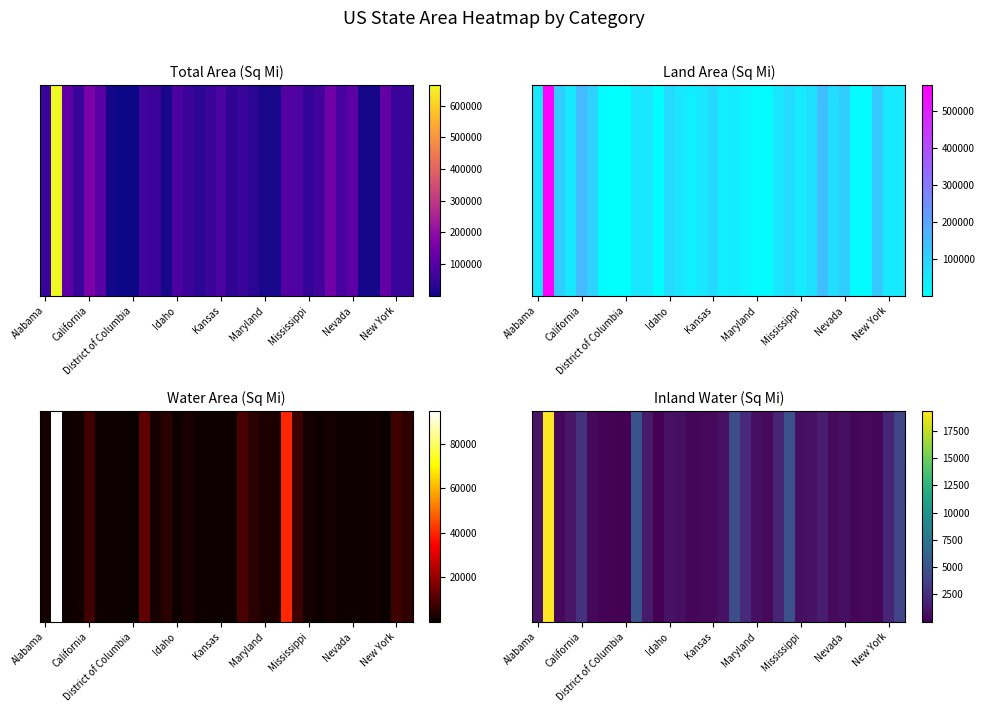

Count the number of values greater than 820.

16